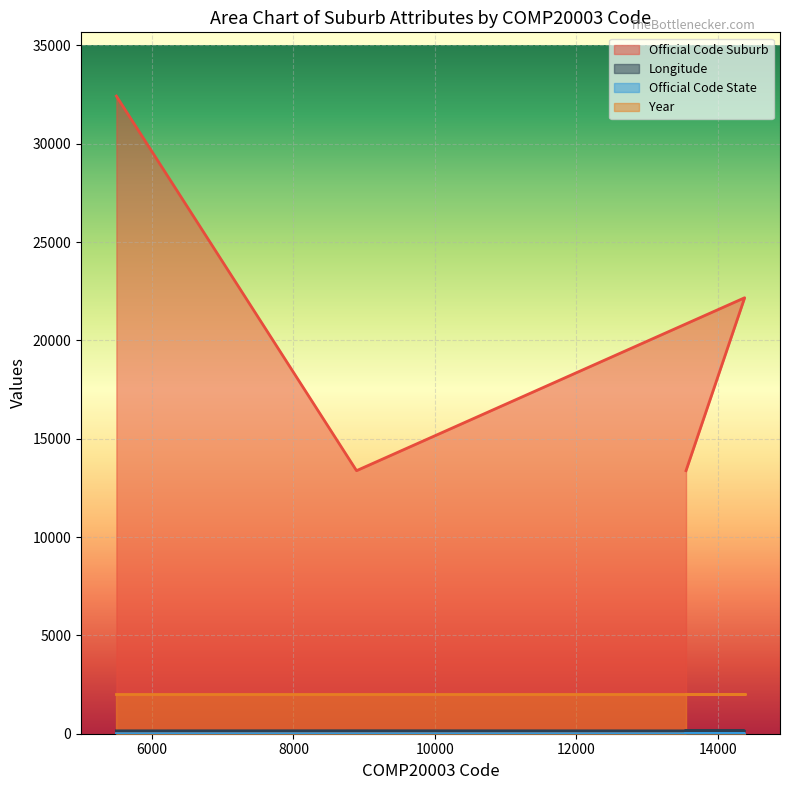

At which category does Official Code Suburb reach its first local valley?

8892